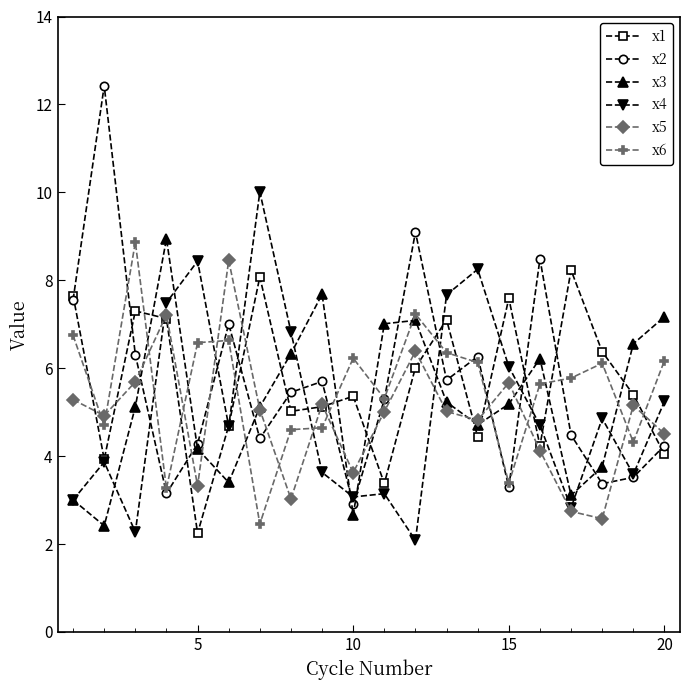

What is the lowest value of the x1 series?

2.2